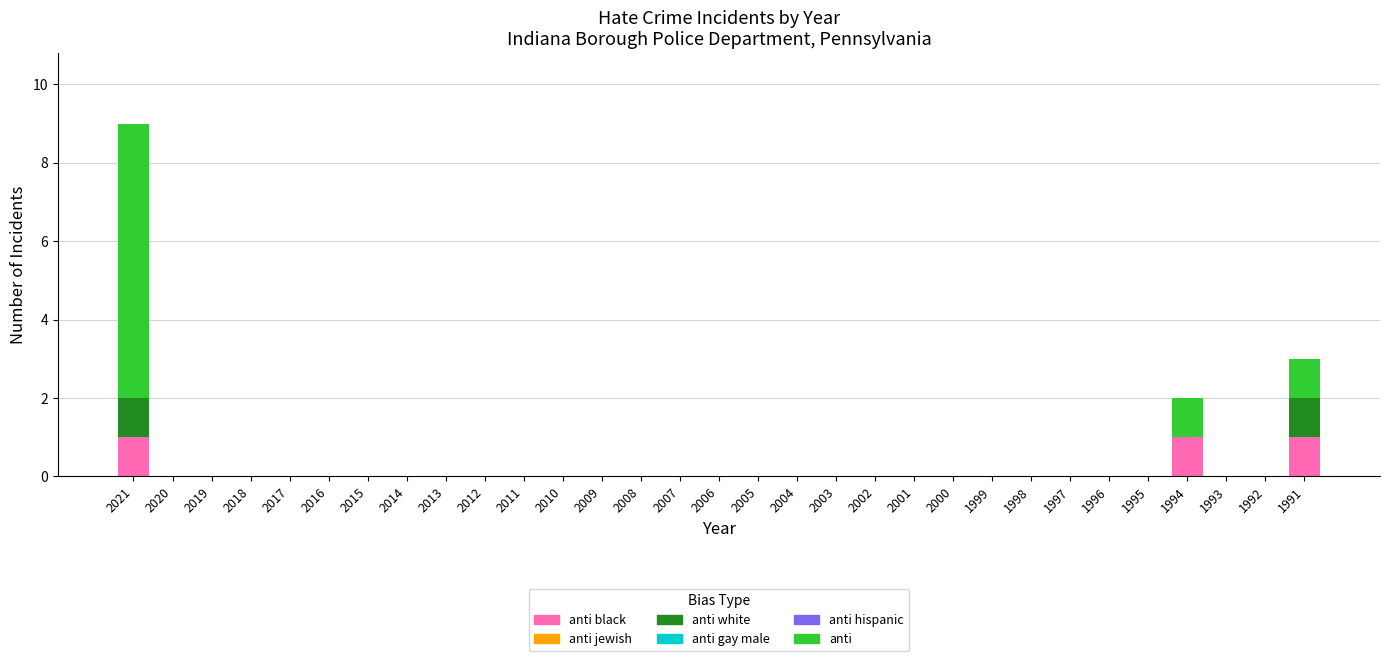

At which category is the sum across all series the highest?

2021